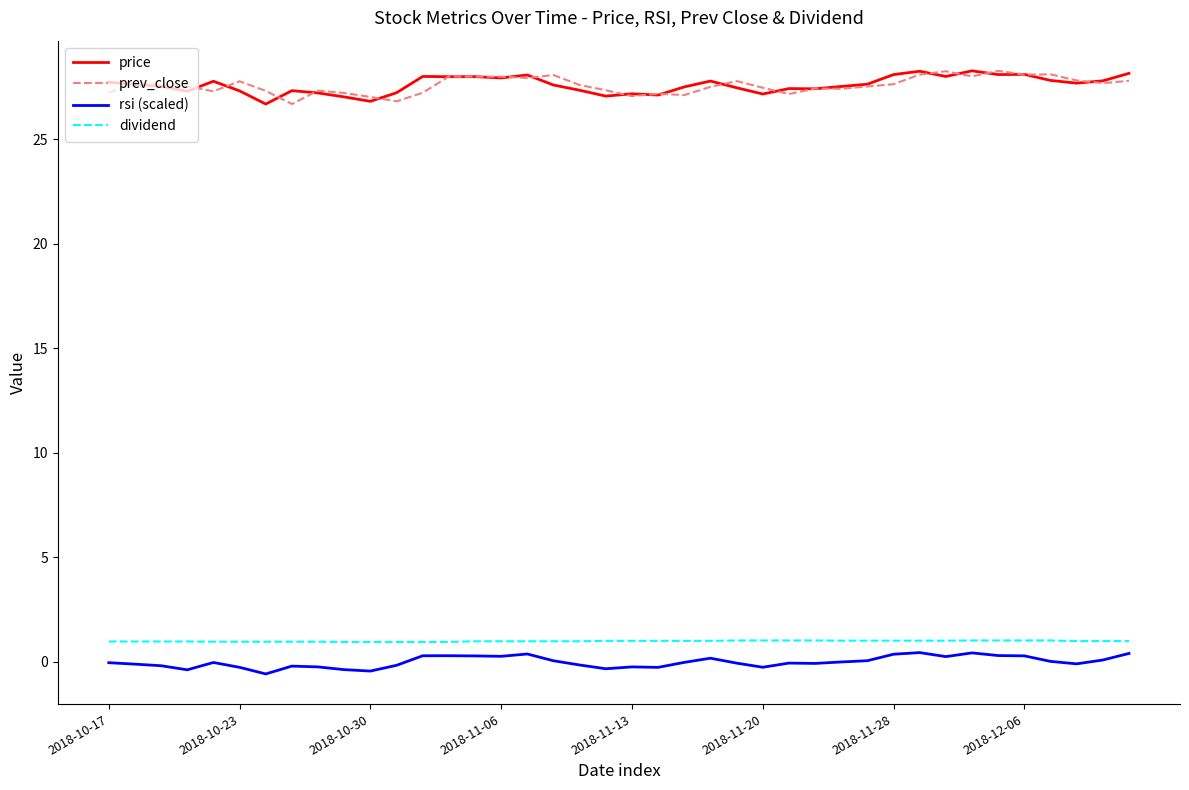

What is the minimum value for price?

26.7